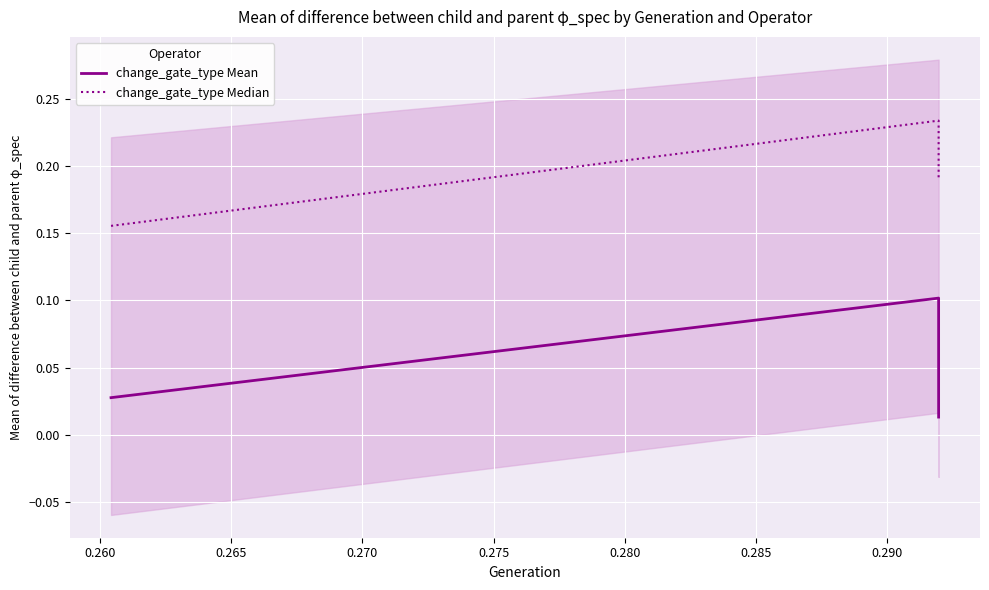

Does the chart display data point markers on the line(s)?

No